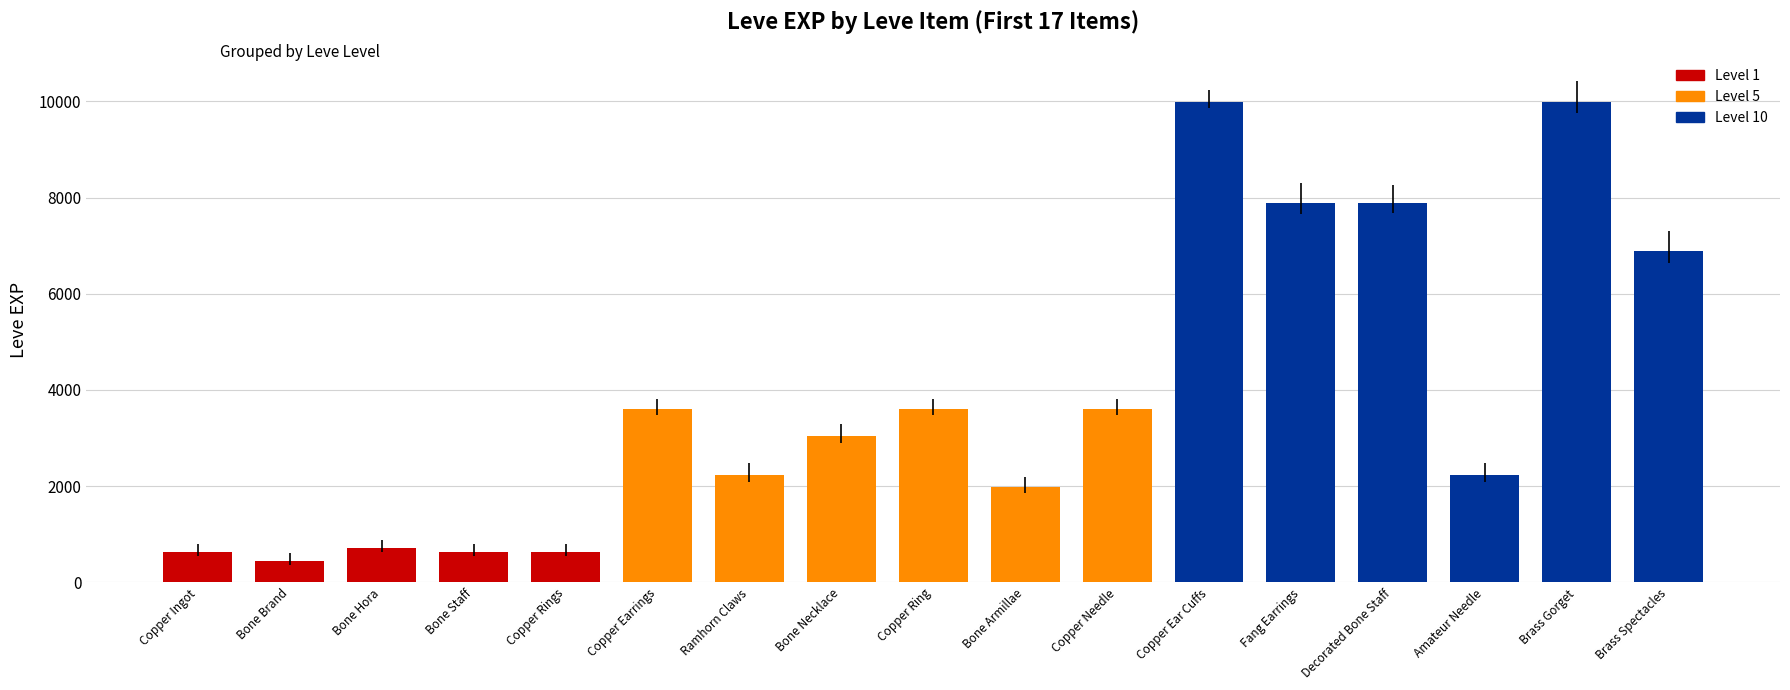

What is the smallest value displayed?

450